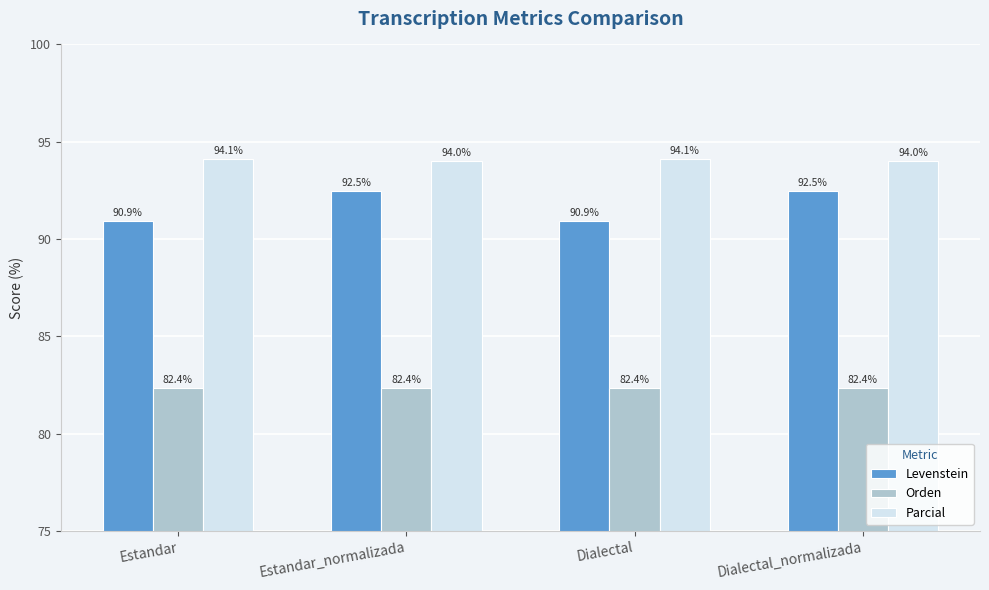

Read the Levenstein value at Estandar_normalizada.

92.5